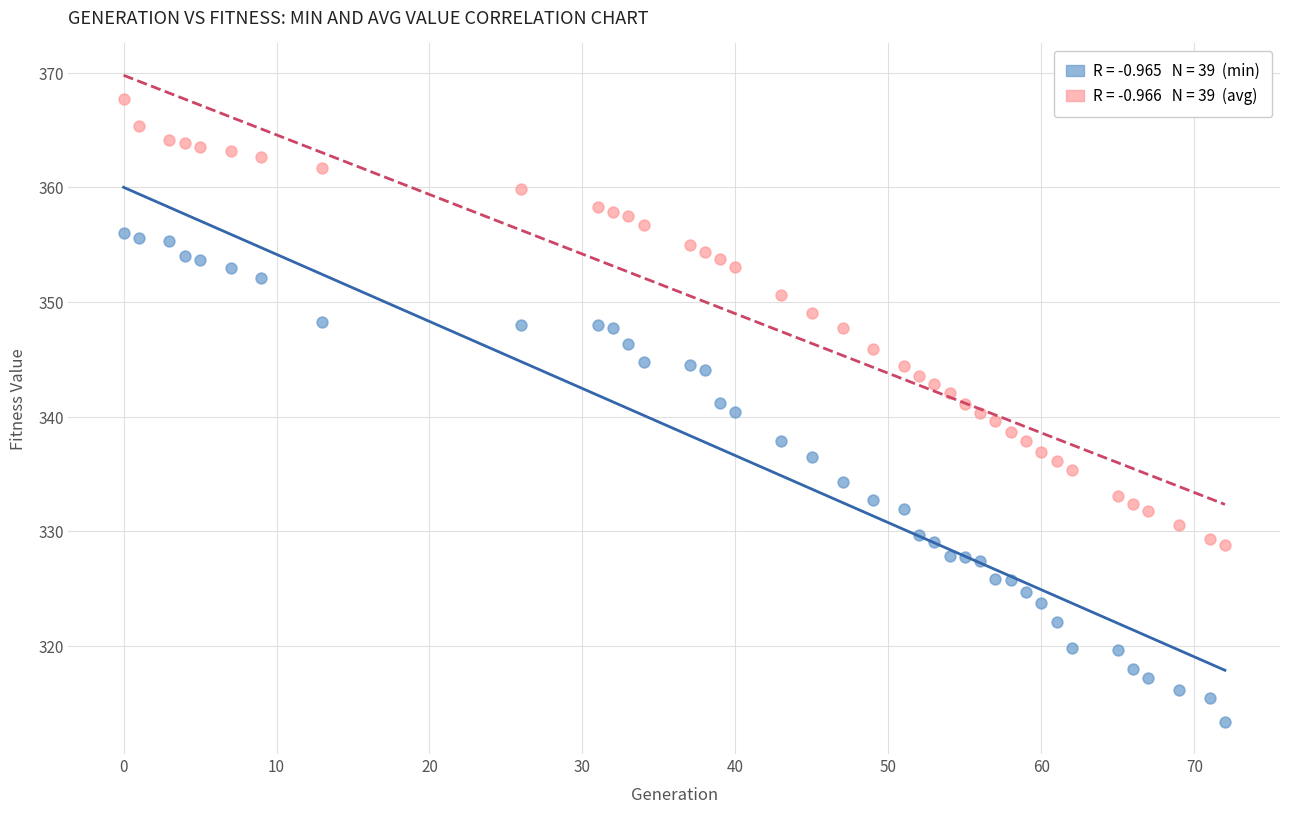

Across all data points, what is the range of Y values (max minus min)?

54.4